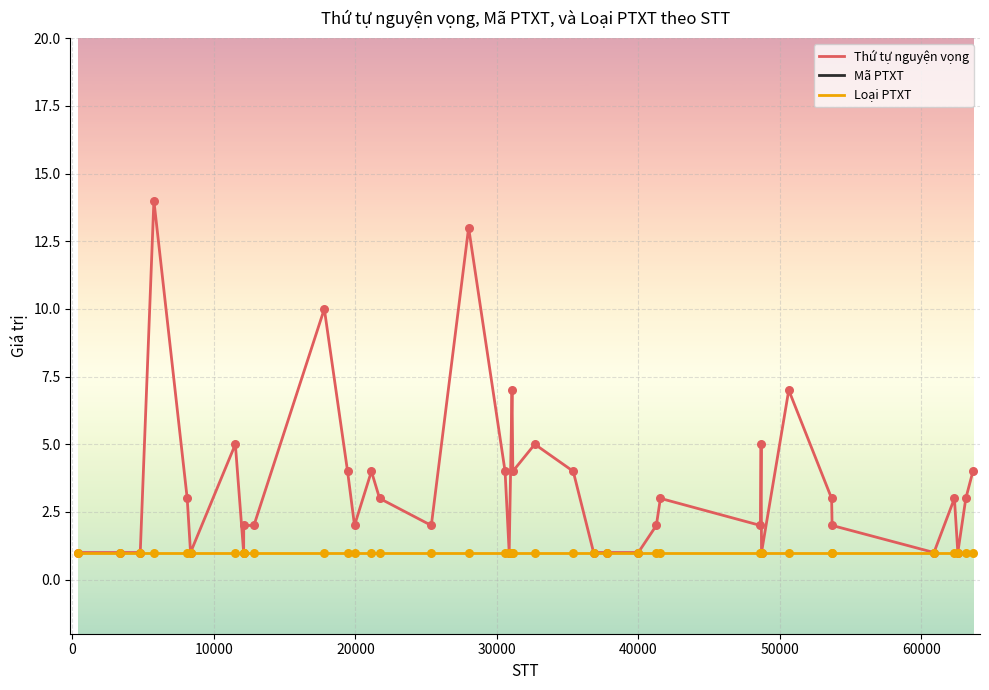

Which series reaches the minimum Y coordinate?

Thứ tự nguyện vọng